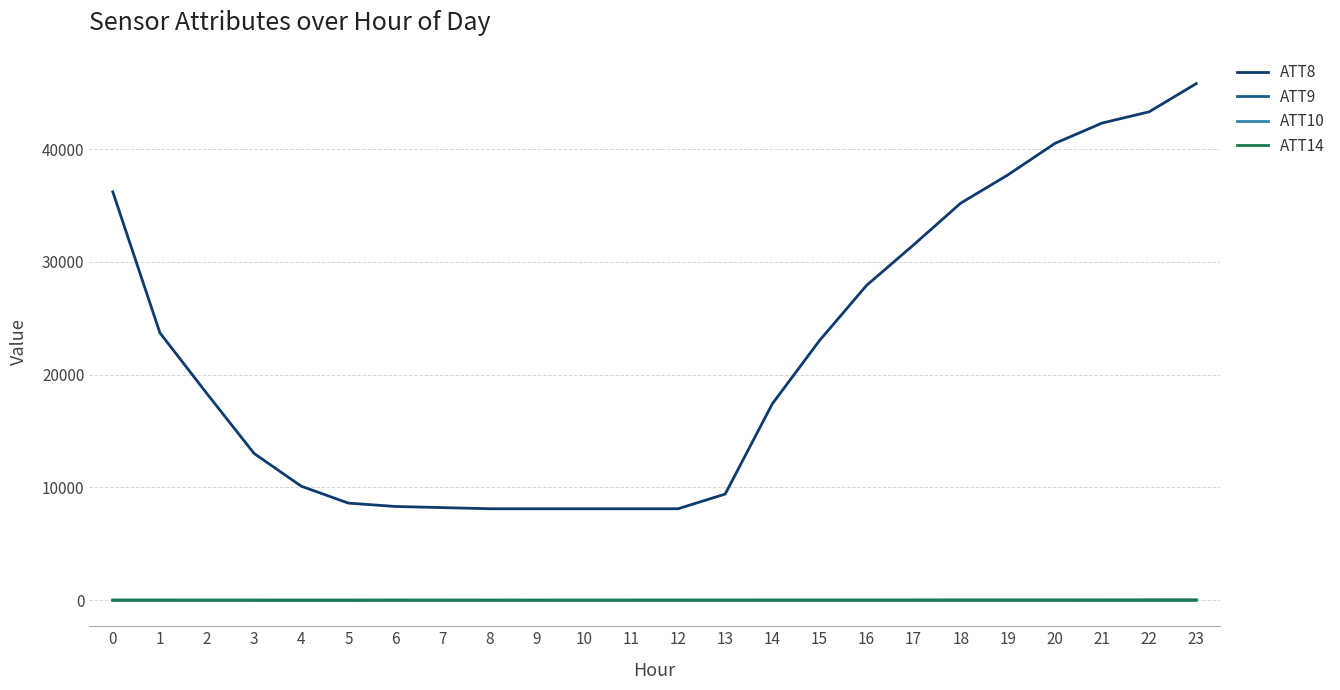

What is the greatest value displayed?

45800.0